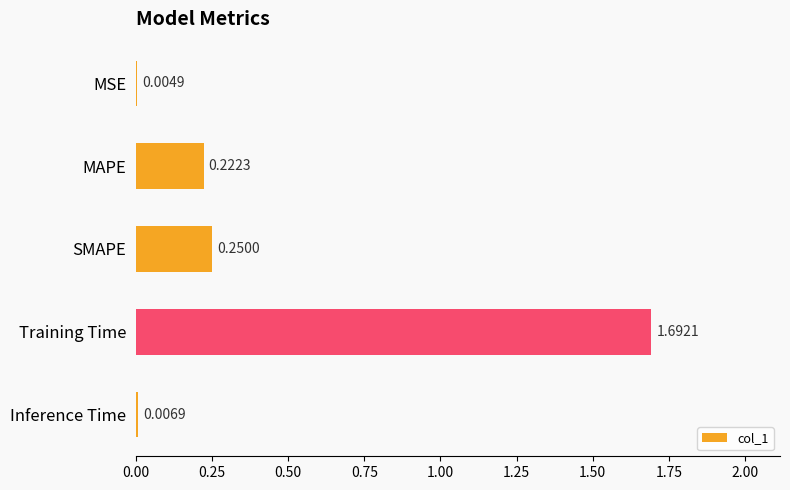

Does the chart contain stacked bars?

No